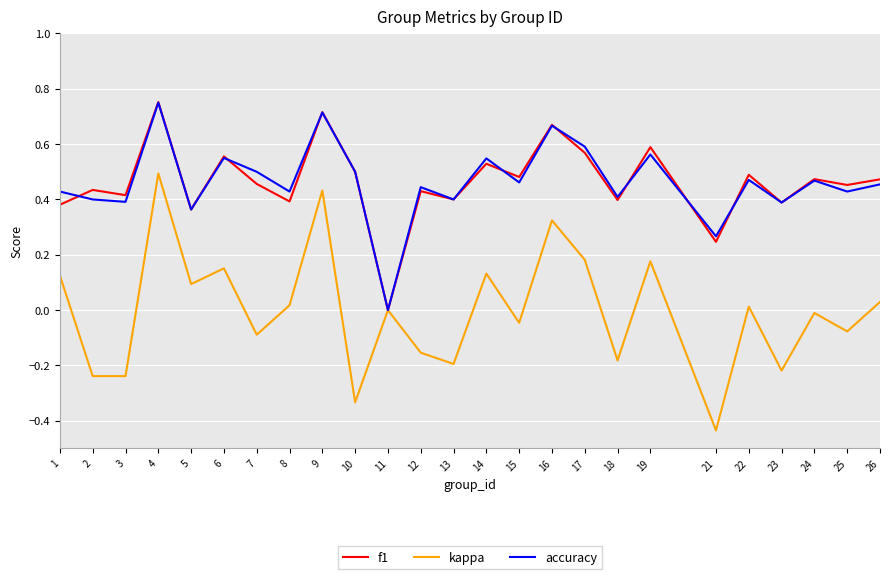

Which series has the largest range (max minus min)?

kappa